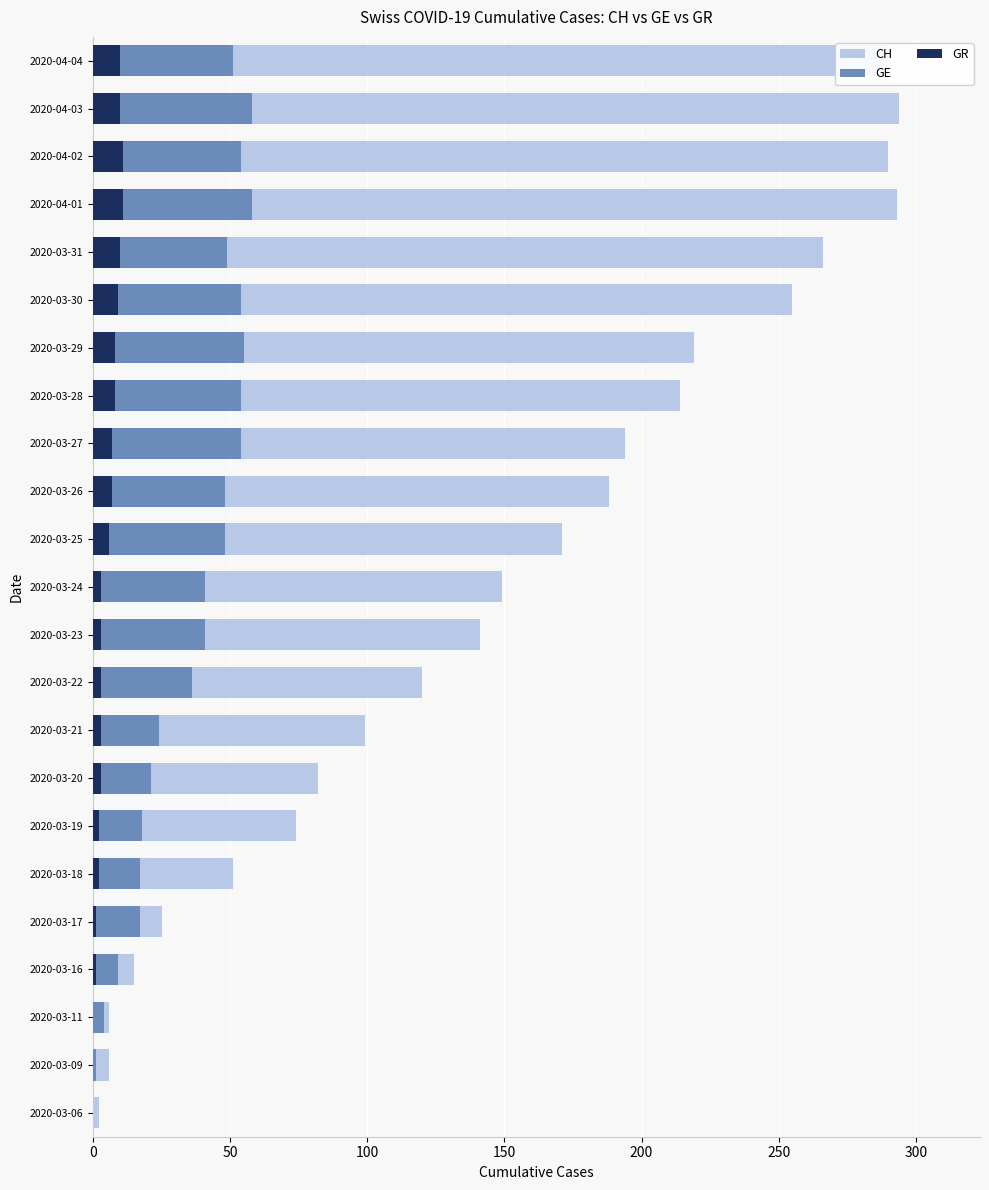

What are all the series names shown in the legend?

CH, GE, GR